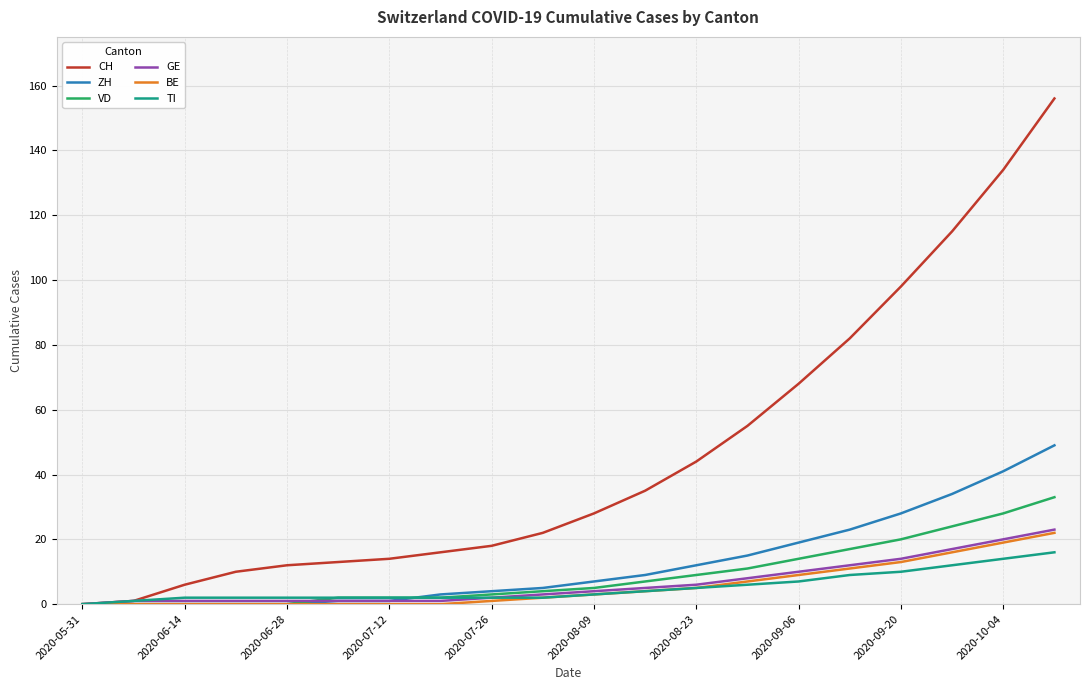

What is the maximum value for GE?

23